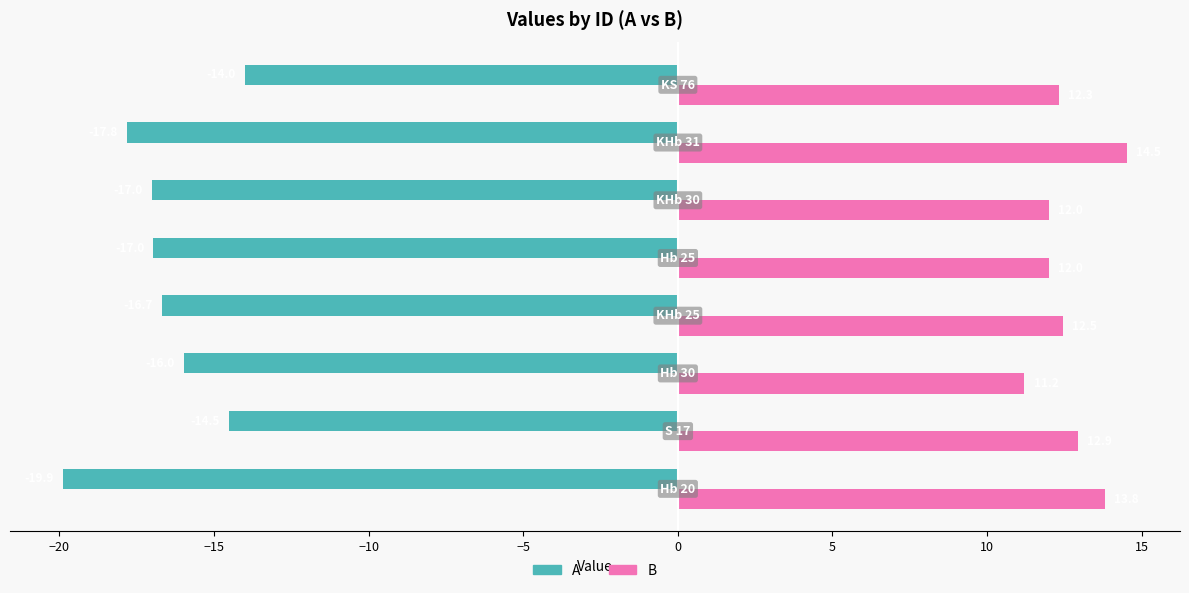

Rank the series by their maximum value, from highest to lowest.

B, A